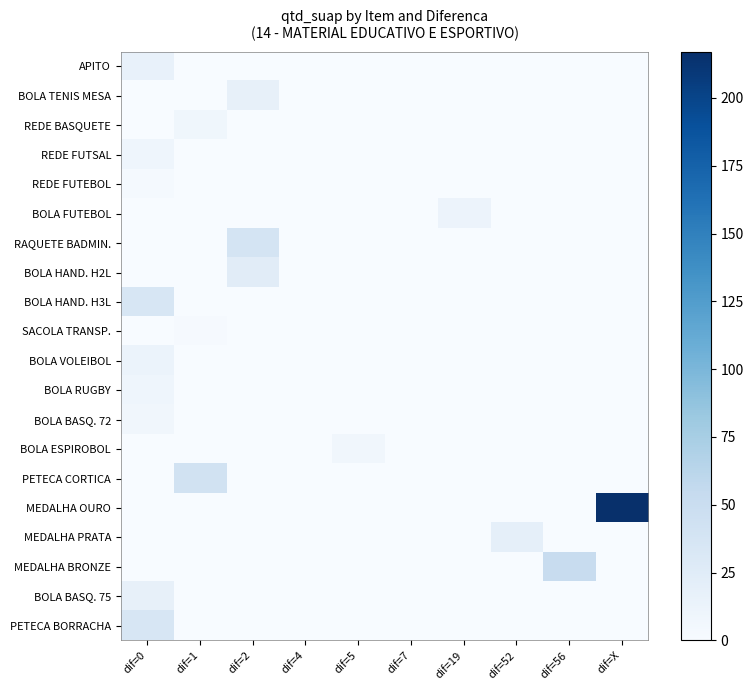

Which series has the largest range (max minus min)?

MEDALHA OURO